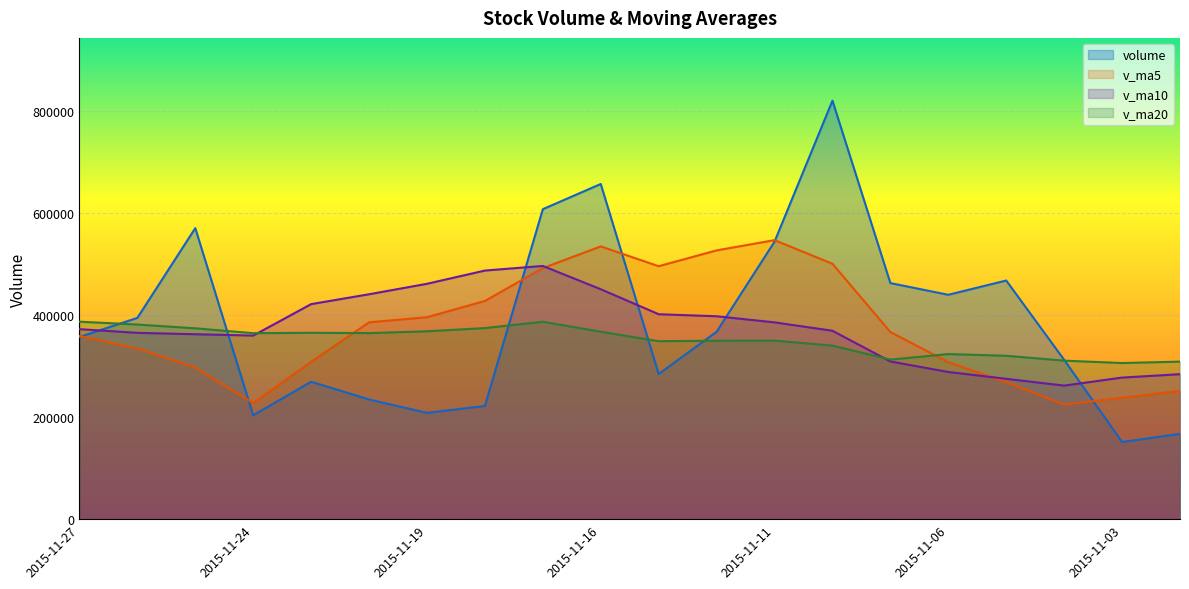

Reading left to right, what are all the values shown in this chart?

volume: 2015-11-27=357054.0	2015-11-26=394477.9	2015-11-25=570431.3	2015-11-24=203575.6	2015-11-23=269368.1	2015-11-20=234621.1	2015-11-19=208275.1	2015-11-18=221910.9	2015-11-17=607533.5	2015-11-16=656939.9	2015-11-13=284574.4	2015-11-12=367307.6	2015-11-11=543854.9	2015-11-10=820237.6	2015-11-09=462696.5	2015-11-06=439765.0	2015-11-05=467740.8	2015-11-04=312199.9	2015-11-03=151200.4	2015-11-02=167194.2
v_ma5: 2015-11-27=358981.4	2015-11-26=334494.8	2015-11-25=297254.2	2015-11-24=227550.1	2015-11-23=308341.7	2015-11-20=385856.1	2015-11-19=395846.8	2015-11-18=427653.3	2015-11-17=492042.1	2015-11-16=534582.9	2015-11-13=495734.2	2015-11-12=526772.3	2015-11-11=546859.0	2015-11-10=500528.0	2015-11-09=366720.5	2015-11-06=307620.1	2015-11-05=268586.8	2015-11-04=224538.8	2015-11-03=237949.0	2015-11-02=251479.0
v_ma10: 2015-11-27=372418.7	2015-11-26=365170.8	2015-11-25=362453.8	2015-11-24=359796.1	2015-11-23=421462.3	2015-11-20=440795.2	2015-11-19=461309.5	2015-11-18=487256.1	2015-11-17=496285.0	2015-11-16=450651.7	2015-11-13=401677.1	2015-11-12=397679.6	2015-11-11=385698.9	2015-11-10=369238.5	2015-11-09=309099.8	2015-11-06=288468.8	2015-11-05=275081.4	2015-11-04=261759.1	2015-11-03=277487.6	2015-11-02=284146.1
v_ma20: 2015-11-27=387047.9	2015-11-26=381425.2	2015-11-25=374076.3	2015-11-24=364517.3	2015-11-23=365281.0	2015-11-20=364632.0	2015-11-19=368195.5	2015-11-18=374507.6	2015-11-17=386886.3	2015-11-16=367398.9	2015-11-13=348822.4	2015-11-12=349711.9	2015-11-11=349978.5	2015-11-10=340155.5	2015-11-09=312709.5	2015-11-06=323581.4	2015-11-05=320229.7	2015-11-04=310679.2	2015-11-03=305995.7	2015-11-02=308769.6